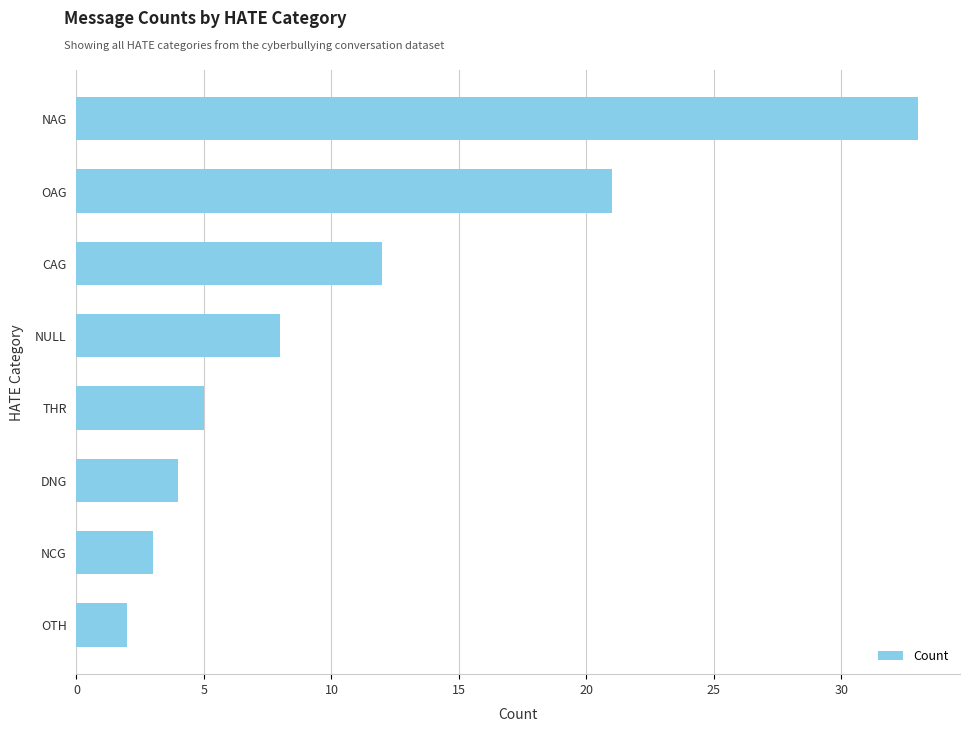

Reading top to bottom, list all the values displayed in this chart.

33	21	12	8	5	4	3	2